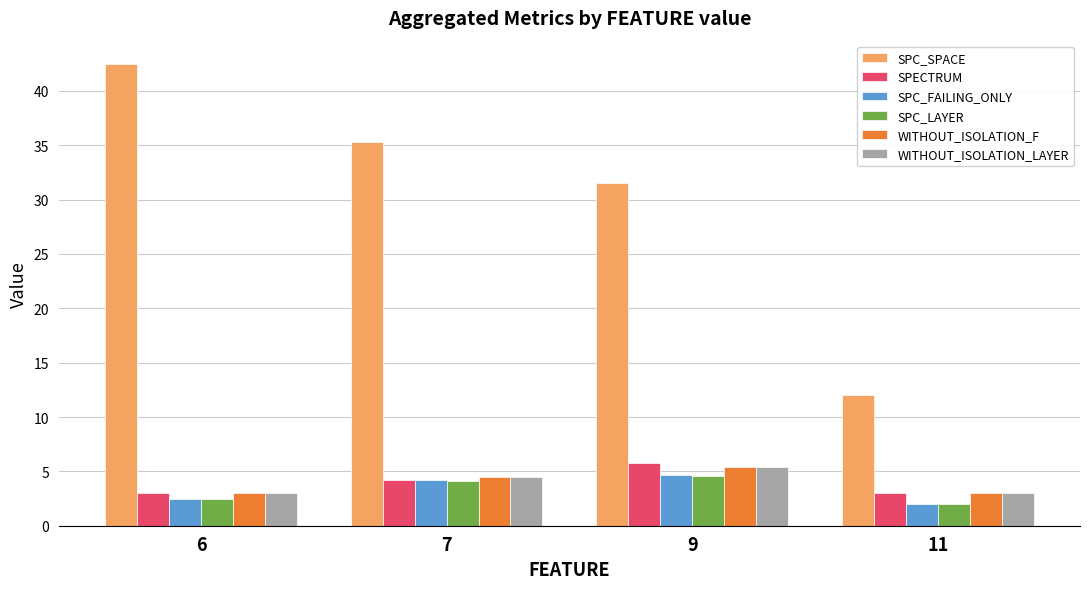

How many data points in WITHOUT_ISOLATION_F are less than 4?

2